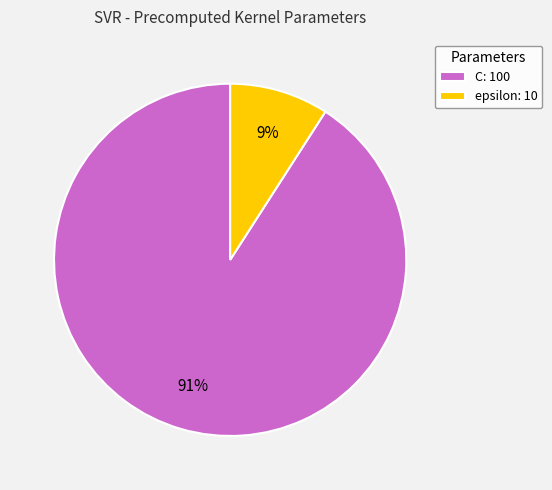

Is it true that C is 99% of the pie?

False